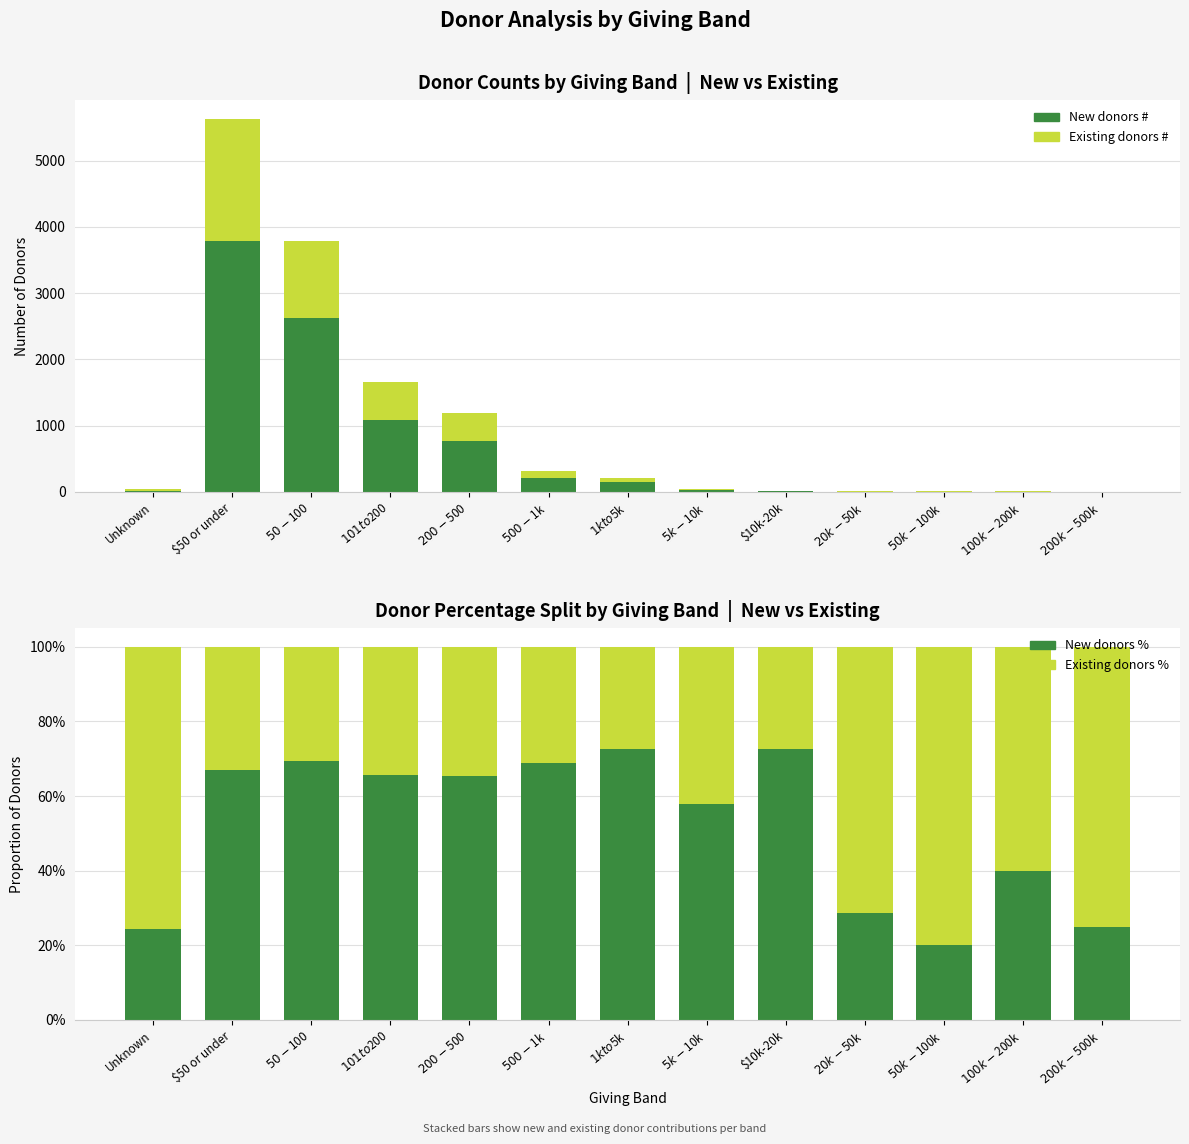

What is the total value across all series at $500-$1k?

310.0